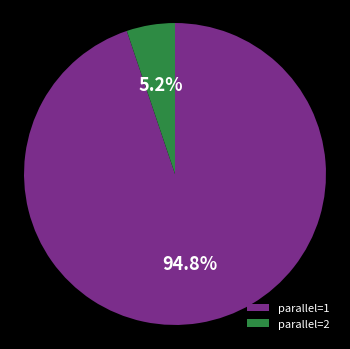

Which has a higher value, parallel=1 or parallel=2?

parallel=1